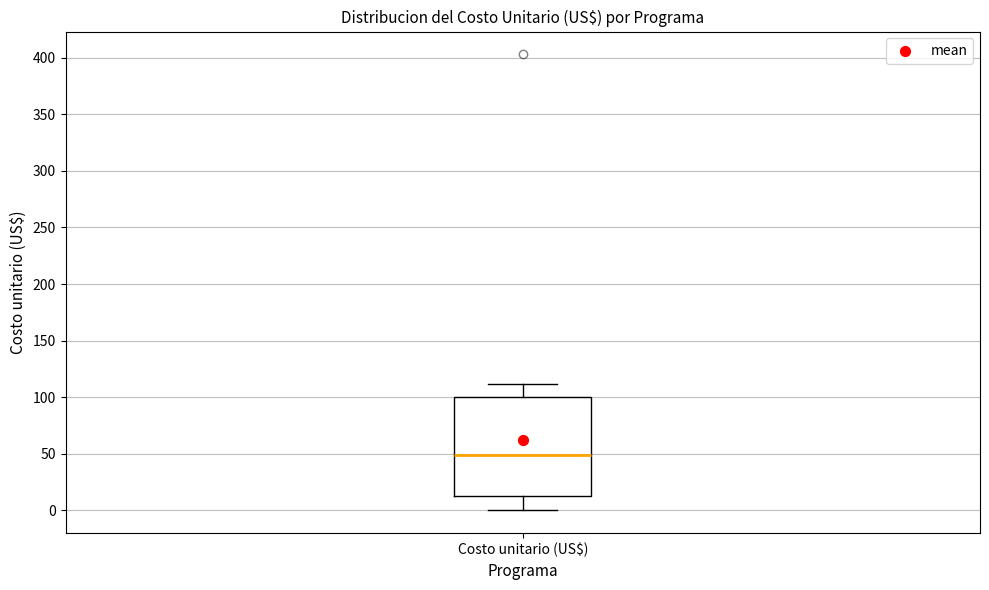

Transcribe this box plot: give where the median line is, the range the box spans, and where the two whiskers end, as read against the y-axis. The values are not printed on the chart, so give them approximately, as read against the axis.

median 50, box 15 to 100, whiskers 0 to 110